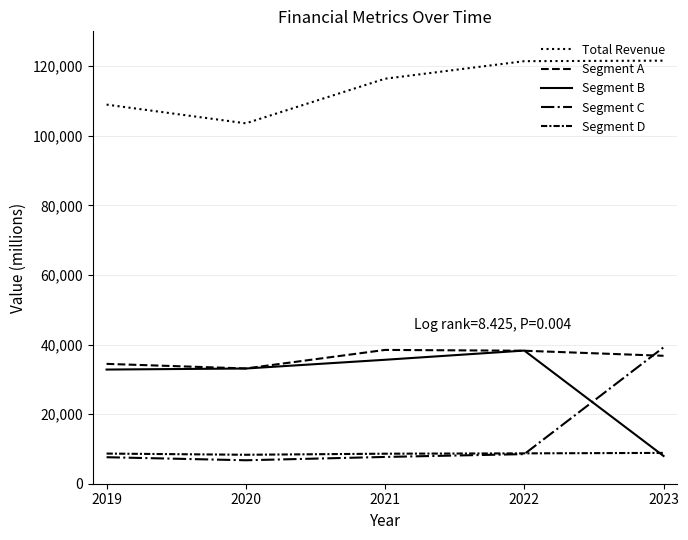

How many lines are shown in the chart?

5